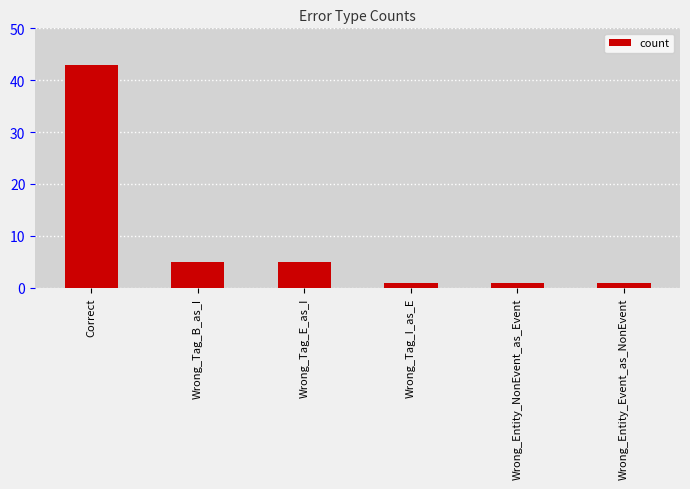

What is the value of the 4th bar from the left?

1